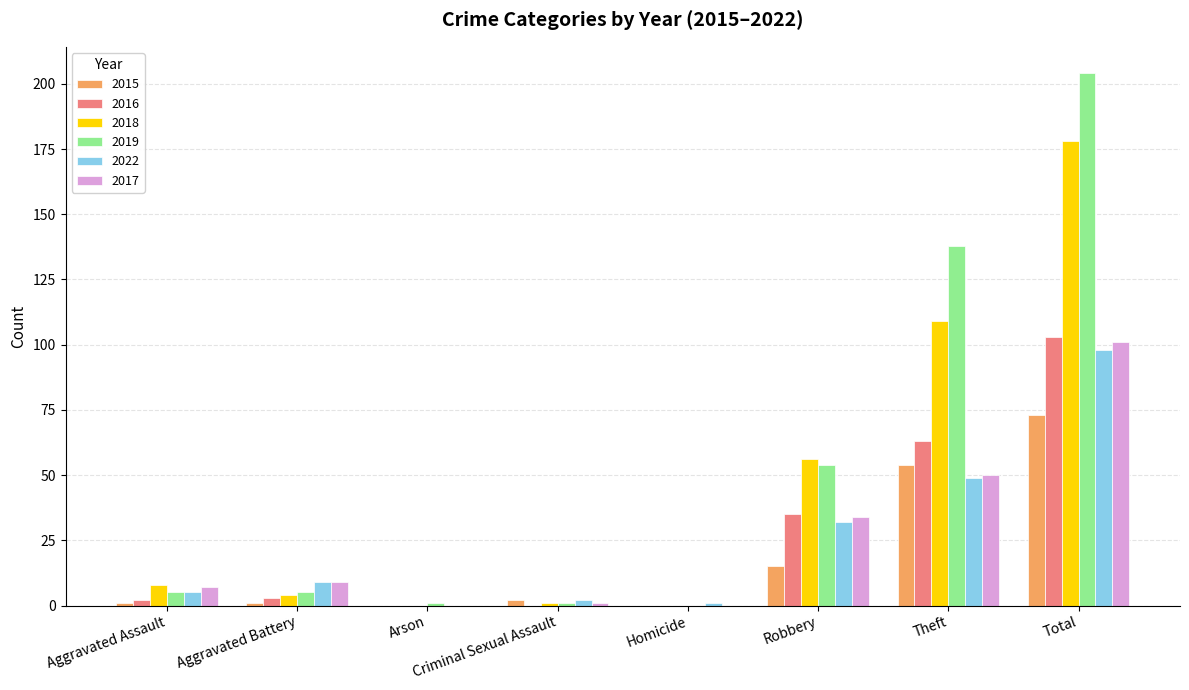

Read the 2018 value at Total.

178